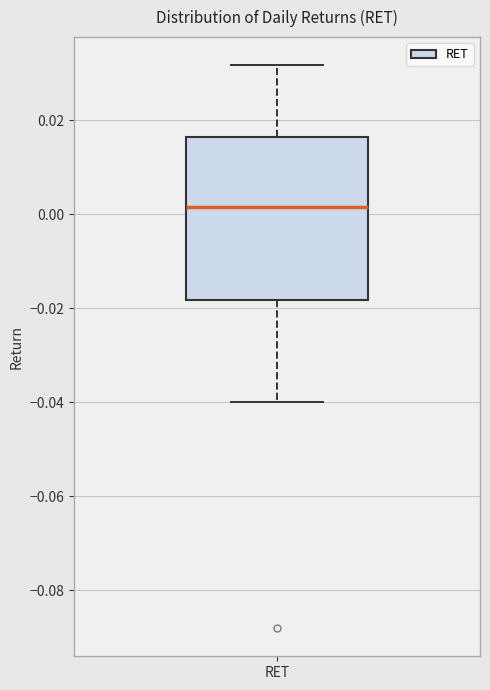

Where does the lower whisker of the box for RET end on the y-axis? The values are not printed on the chart, so give them approximately, as read against the axis.

-0.040